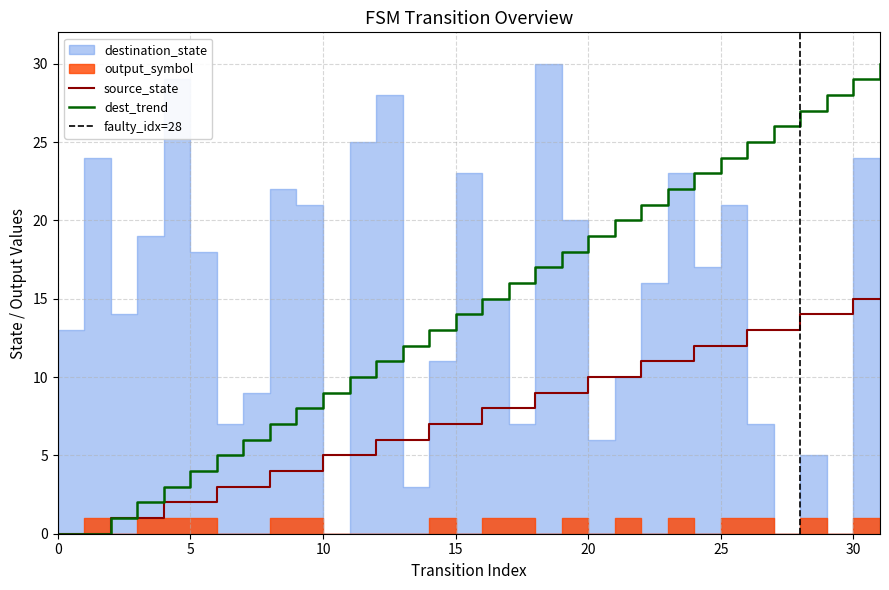

The source_state series shows 7 at 15. True or false?

True